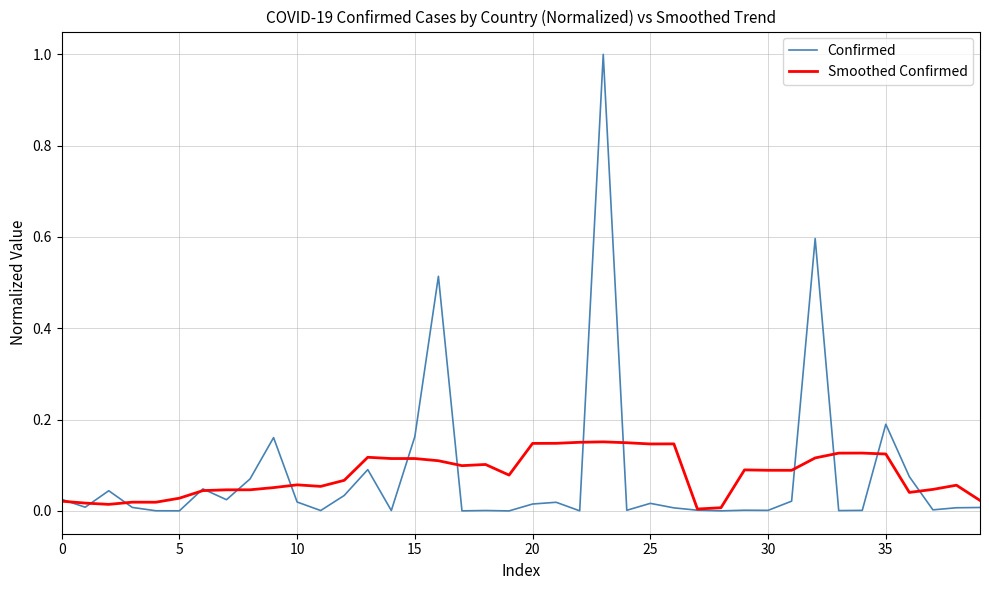

Which series has the widest spread of values?

Confirmed